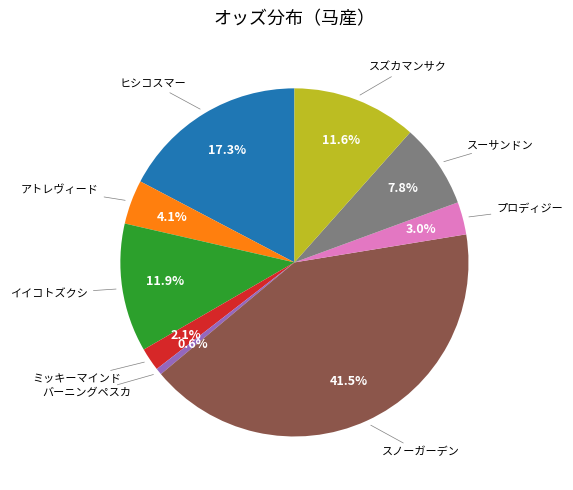

Is there any slice that represents more than half of the pie?

No